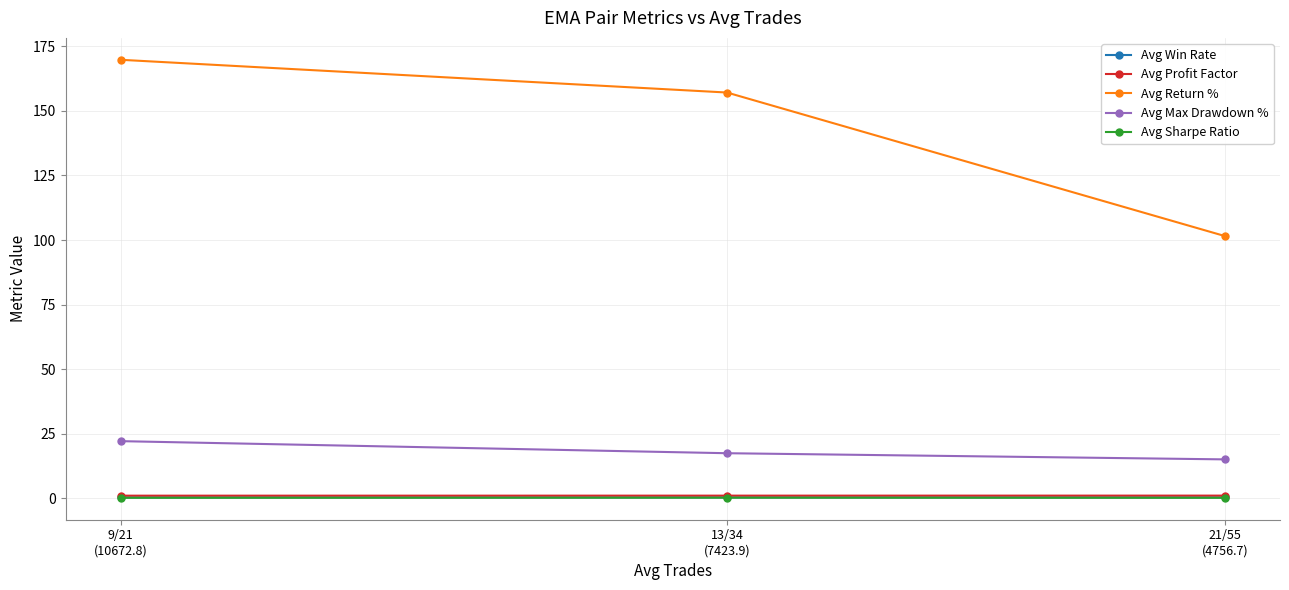

At how many categories does at least one series exceed 51?

3